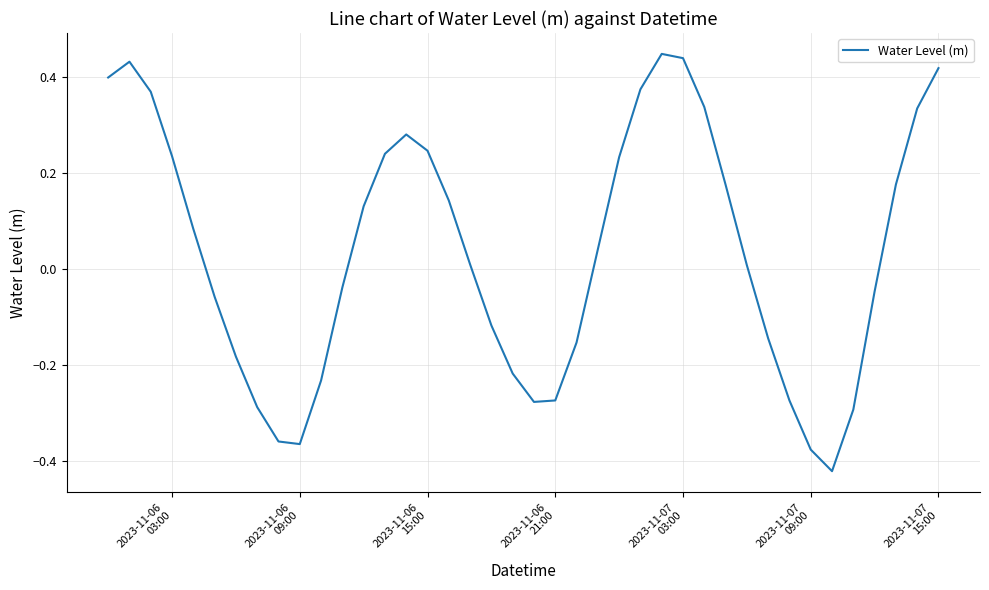

How many lines are shown in the chart?

1